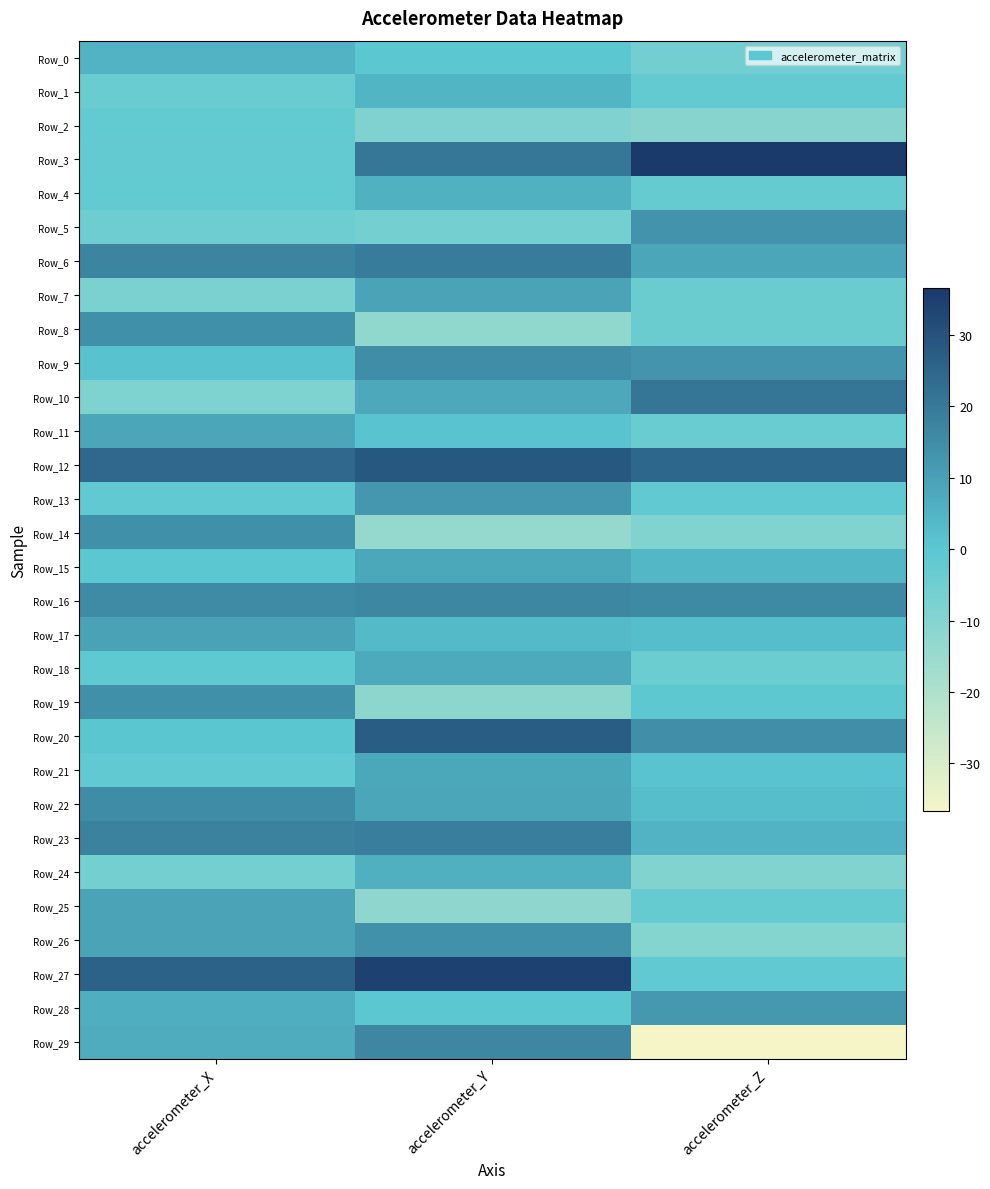

Reading right to left, transcribe all the data shown in this chart.

Row_0: accelerometer_Z=-5.8	accelerometer_Y=0.2	accelerometer_X=5.2
Row_1: accelerometer_Z=-2.1	accelerometer_Y=4.7	accelerometer_X=-3.4
Row_2: accelerometer_Z=-10.5	accelerometer_Y=-8.9	accelerometer_X=-2.0
Row_3: accelerometer_Z=36.5	accelerometer_Y=20.8	accelerometer_X=-2.3
Row_4: accelerometer_Z=-2.4	accelerometer_Y=5.7	accelerometer_X=-2.0
Row_5: accelerometer_Z=13.6	accelerometer_Y=-5.9	accelerometer_X=-4.4
Row_6: accelerometer_Z=8.8	accelerometer_Y=19.2	accelerometer_X=16.8
Row_7: accelerometer_Z=-3.8	accelerometer_Y=9.1	accelerometer_X=-7.7
Row_8: accelerometer_Z=-4.0	accelerometer_Y=-12.8	accelerometer_X=14.0
Row_9: accelerometer_Z=13.2	accelerometer_Y=15.0	accelerometer_X=1.1
Row_10: accelerometer_Z=21.2	accelerometer_Y=8.1	accelerometer_X=-8.6
Row_11: accelerometer_Z=-3.5	accelerometer_Y=0.9	accelerometer_X=8.8
Row_12: accelerometer_Z=24.6	accelerometer_Y=28.7	accelerometer_X=24.3
Row_13: accelerometer_Z=-1.5	accelerometer_Y=12.4	accelerometer_X=-1.2
Row_14: accelerometer_Z=-9.2	accelerometer_Y=-13.8	accelerometer_X=14.0
Row_15: accelerometer_Z=4.1	accelerometer_Y=8.4	accelerometer_X=-0.1
Row_16: accelerometer_Z=16.2	accelerometer_Y=16.4	accelerometer_X=15.4
Row_17: accelerometer_Z=2.2	accelerometer_Y=3.4	accelerometer_X=9.4
Row_18: accelerometer_Z=-4.3	accelerometer_Y=7.5	accelerometer_X=-1.1
Row_19: accelerometer_Z=-0.7	accelerometer_Y=-12.0	accelerometer_X=14.0
Row_20: accelerometer_Z=14.6	accelerometer_Y=27.2	accelerometer_X=0.5
Row_21: accelerometer_Z=0.8	accelerometer_Y=8.2	accelerometer_X=-1.3
Row_22: accelerometer_Z=2.6	accelerometer_Y=8.6	accelerometer_X=15.2
Row_23: accelerometer_Z=5.3	accelerometer_Y=18.6	accelerometer_X=17.8
Row_24: accelerometer_Z=-9.1	accelerometer_Y=6.1	accelerometer_X=-6.3
Row_25: accelerometer_Z=-2.6	accelerometer_Y=-12.4	accelerometer_X=9.2
Row_26: accelerometer_Z=-9.8	accelerometer_Y=13.7	accelerometer_X=9.2
Row_27: accelerometer_Z=-1.4	accelerometer_Y=34.3	accelerometer_X=26.0
Row_28: accelerometer_Z=12.2	accelerometer_Y=-0.1	accelerometer_X=6.3
Row_29: accelerometer_Z=-36.7	accelerometer_Y=16.3	accelerometer_X=6.8